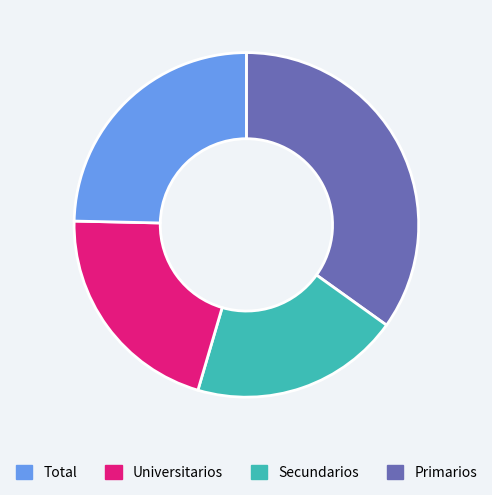

Count the number of slices in the pie.

4